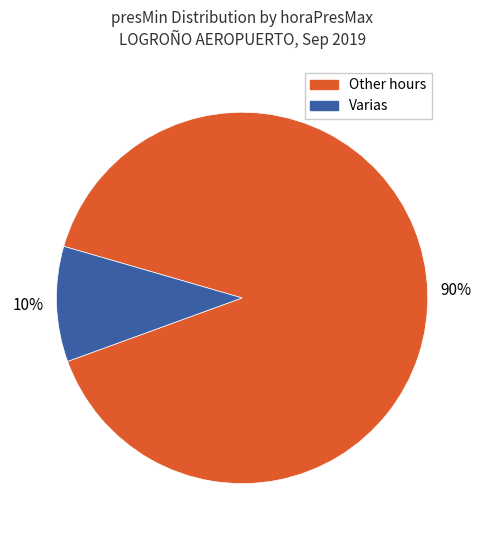

How many segments does this pie chart have?

2